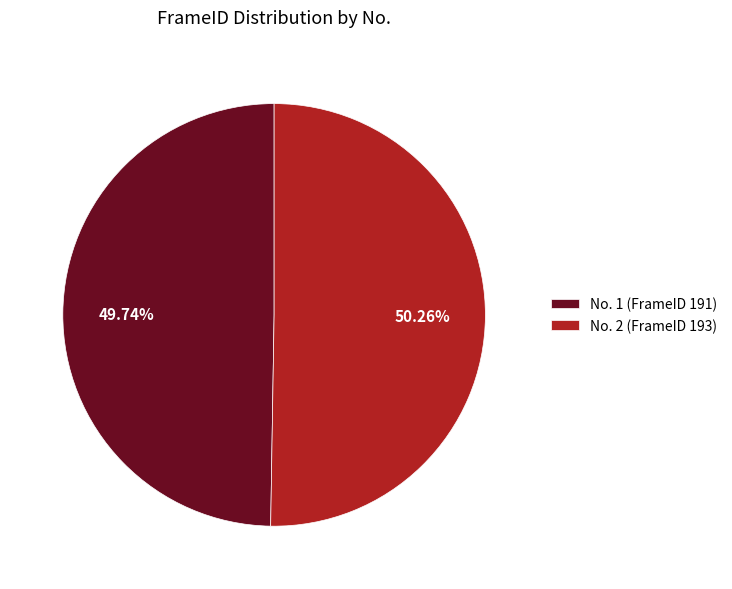

Which slice represents more than half of the pie?

No. 2 (FrameID 193)